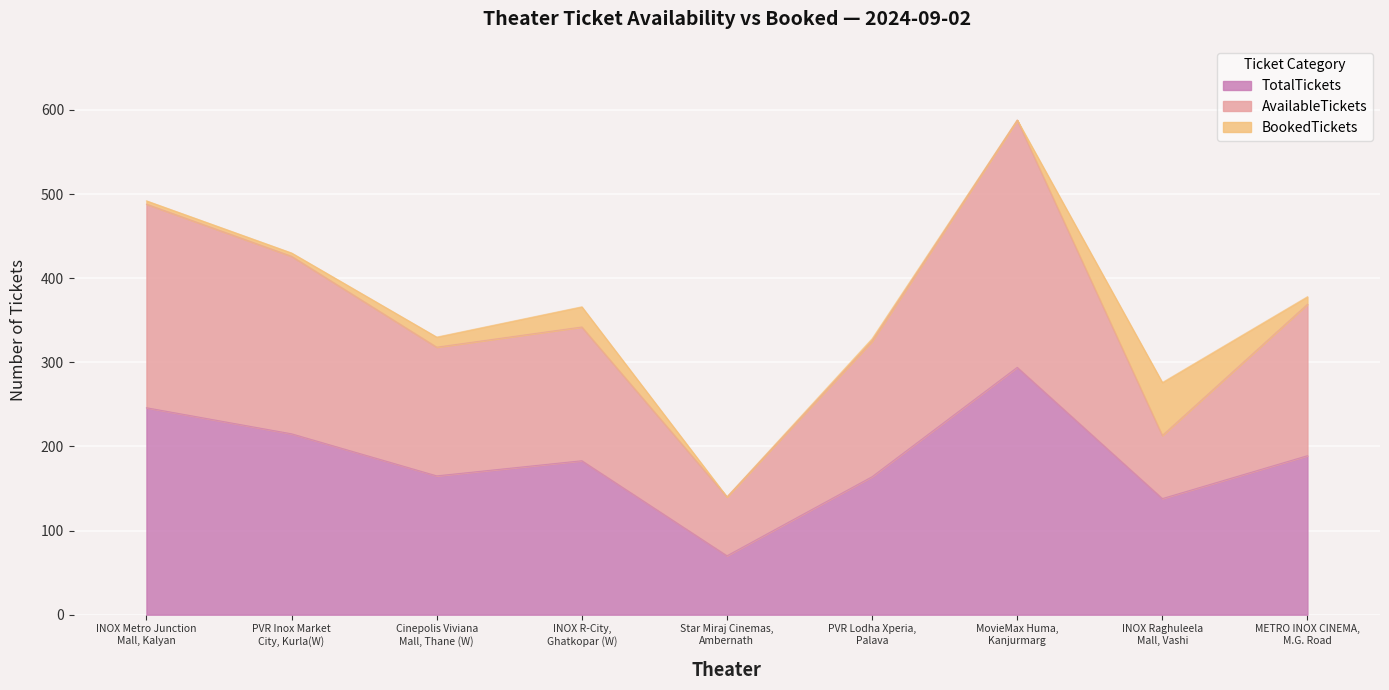

Where does the AvailableTickets series first go above 342?

INOX Metro Junction
Mall, Kalyan